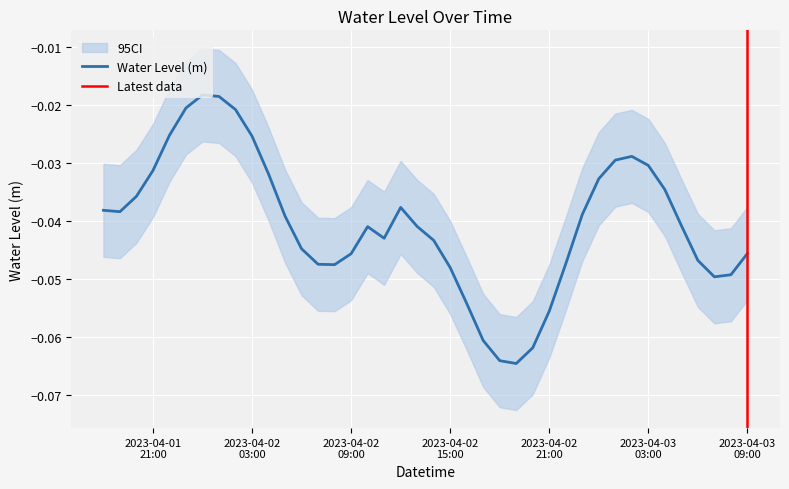

List the labels in order of value, smallest first.

2023-04-02 19:00:00, 2023-04-02 18:00:00, 2023-04-02 20:00:00, 2023-04-02 17:00:00, 2023-04-02 21:00:00, 2023-04-02 16:00:00, 2023-04-03 07:00:00, 2023-04-03 08:00:00, 2023-04-02 15:00:00, 2023-04-02 08:00:00, 2023-04-02 07:00:00, 2023-04-02 22:00:00, 2023-04-03 06:00:00, 2023-04-02 09:00:00, 2023-04-03 09:00:00, 2023-04-02 06:00:00, 2023-04-02 14:00:00, 2023-04-02 11:00:00, 2023-04-02 10:00:00, 2023-04-02 13:00:00, 2023-04-03 05:00:00, 2023-04-02 05:00:00, 2023-04-02 23:00:00, 2023-04-01 19:00:00, 2023-04-01 18:00:00, 2023-04-02 12:00:00, 2023-04-01 20:00:00, 2023-04-03 04:00:00, 2023-04-03 00:00:00, 2023-04-02 04:00:00, 2023-04-01 21:00:00, 2023-04-03 03:00:00, 2023-04-03 01:00:00, 2023-04-03 02:00:00, 2023-04-02 03:00:00, 2023-04-01 22:00:00, 2023-04-02 02:00:00, 2023-04-01 23:00:00, 2023-04-02 01:00:00, 2023-04-02 00:00:00